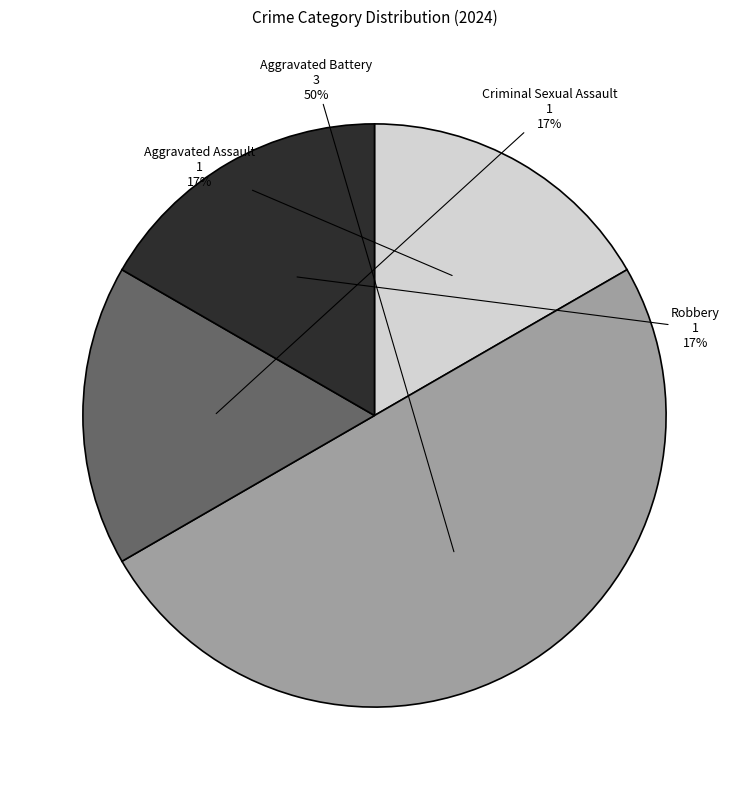

Is Criminal Sexual Assault the majority of the pie?

No